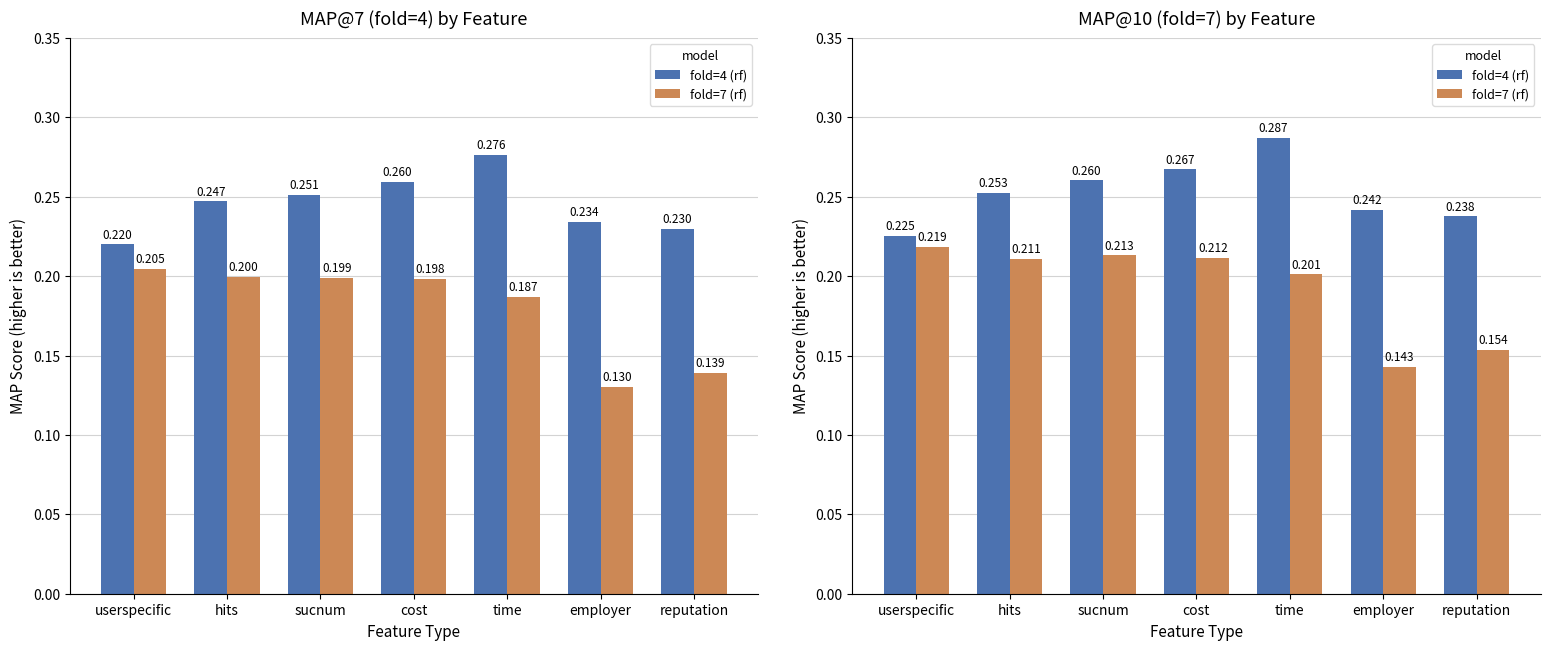

Which series has the largest total across all categories?

fold=4 (rf)